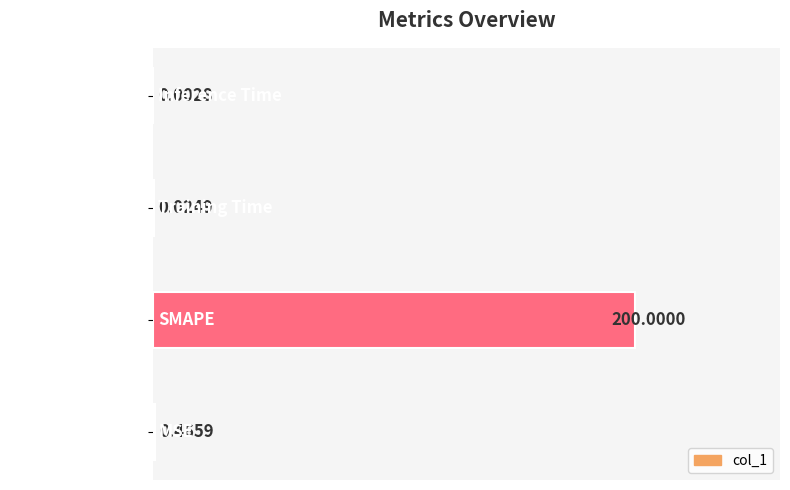

What is the sum of all values?

1.0